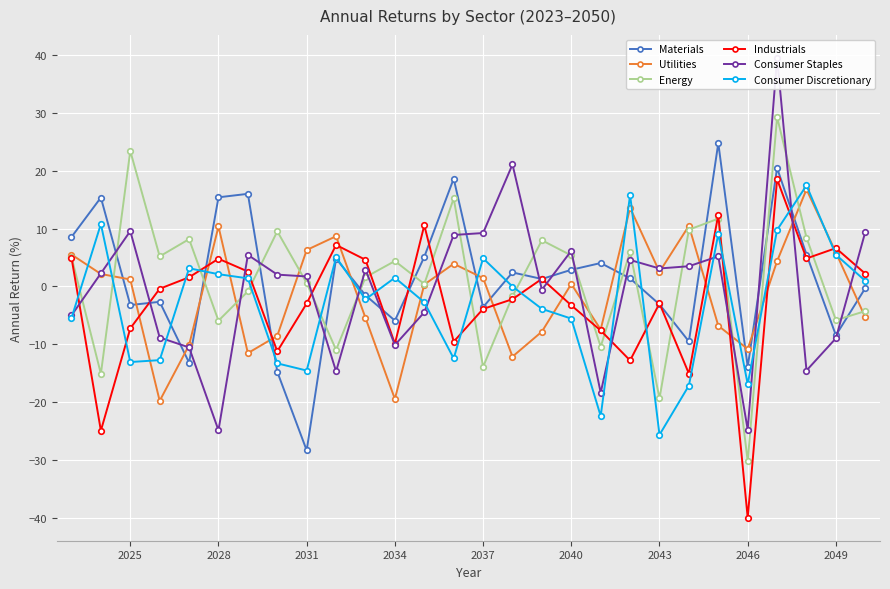

What is the approximate value of Utilities at 2043?

2.5